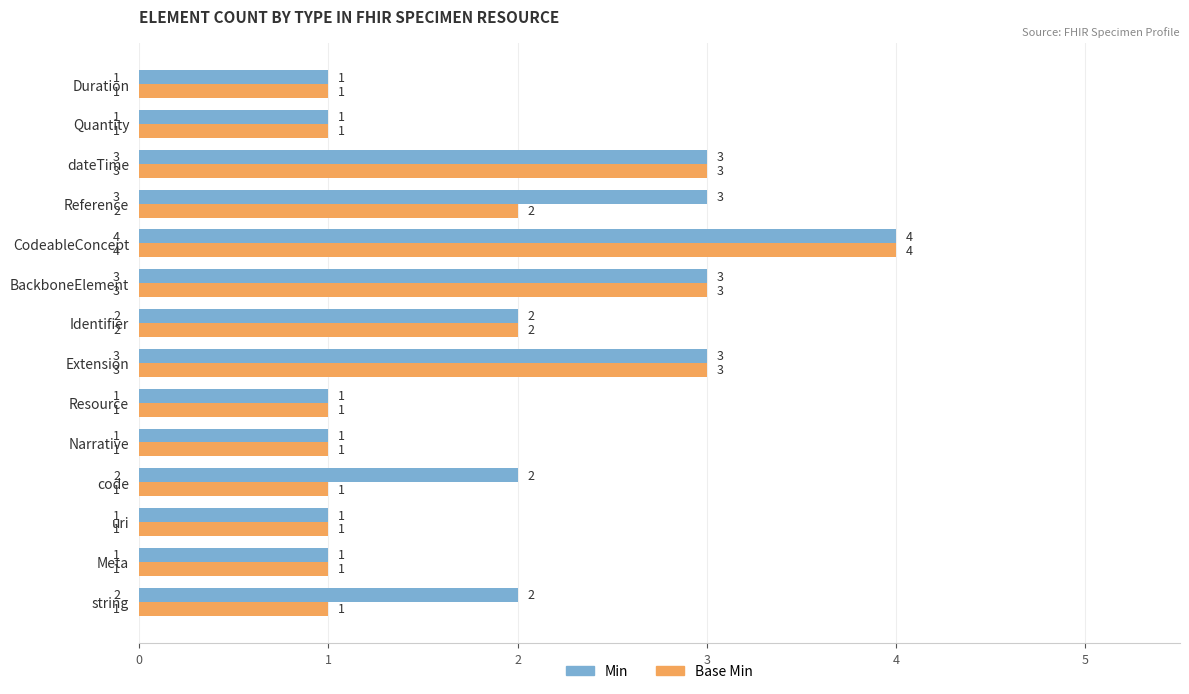

Between string and Duration, which series saw the biggest shift?

Min